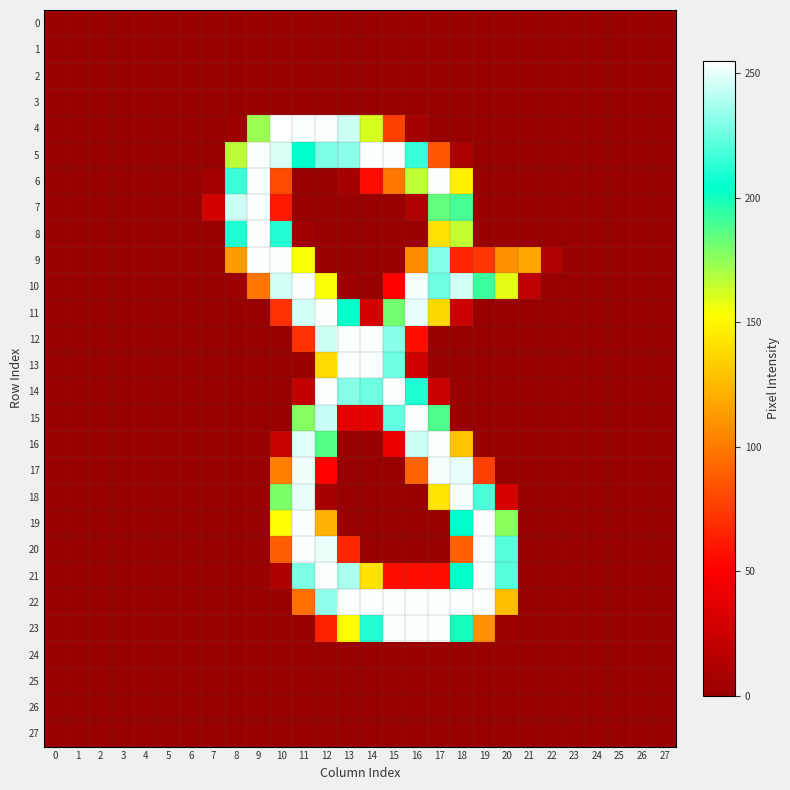

Reading left to right, extract all data points from this chart.

0: 0=0	1=0	2=0	3=0	4=0	5=0	6=0	7=0	8=0	9=0	10=0	11=0	12=0	13=0	14=0	15=0	16=0	17=0	18=0	19=0	20=0	21=0	22=0	23=0	24=0	25=0	26=0	27=0
1: 0=0	1=0	2=0	3=0	4=0	5=0	6=0	7=0	8=0	9=0	10=0	11=0	12=0	13=0	14=0	15=0	16=0	17=0	18=0	19=0	20=0	21=0	22=0	23=0	24=0	25=0	26=0	27=0
2: 0=0	1=0	2=0	3=0	4=0	5=0	6=0	7=0	8=0	9=0	10=0	11=0	12=0	13=0	14=0	15=0	16=0	17=0	18=0	19=0	20=0	21=0	22=0	23=0	24=0	25=0	26=0	27=0
3: 0=0	1=0	2=0	3=0	4=0	5=0	6=0	7=0	8=0	9=0	10=0	11=0	12=0	13=0	14=0	15=0	16=0	17=0	18=0	19=0	20=0	21=0	22=0	23=0	24=0	25=0	26=0	27=0
4: 0=0	1=0	2=0	3=0	4=0	5=0	6=0	7=0	8=3	9=173	10=255	11=254	12=254	13=245	14=161	15=77	16=6	17=0	18=0	19=0	20=0	21=0	22=0	23=0	24=0	25=0	26=0	27=0
5: 0=0	1=0	2=0	3=0	4=0	5=0	6=0	7=0	8=167	9=254	10=247	11=204	12=229	13=232	14=254	15=254	16=215	17=86	18=9	19=0	20=0	21=0	22=0	23=0	24=0	25=0	26=0	27=0
6: 0=0	1=0	2=0	3=0	4=0	5=0	6=0	7=6	8=216	9=254	10=81	11=0	12=0	13=7	14=56	15=99	16=166	17=254	18=147	19=0	20=0	21=0	22=0	23=0	24=0	25=0	26=0	27=0
7: 0=0	1=0	2=0	3=0	4=0	5=0	6=0	7=30	8=245	9=254	10=61	11=0	12=0	13=0	14=0	15=0	16=12	17=184	18=190	19=0	20=0	21=0	22=0	23=0	24=0	25=0	26=0	27=0
8: 0=0	1=0	2=0	3=0	4=0	5=0	6=0	7=0	8=210	9=254	10=211	11=5	12=0	13=0	14=0	15=0	16=0	17=141	18=165	19=0	20=0	21=0	22=0	23=0	24=0	25=0	26=0	27=0
9: 0=0	1=0	2=0	3=0	4=0	5=0	6=0	7=0	8=113	9=254	10=254	11=154	12=0	13=0	14=0	15=0	16=107	17=230	18=66	19=73	20=109	21=118	22=12	23=0	24=0	25=0	26=0	27=0
10: 0=0	1=0	2=0	3=0	4=0	5=0	6=0	7=0	8=2	9=98	10=246	11=254	12=154	13=3	14=0	15=52	16=253	17=226	18=246	19=192	20=158	21=19	22=0	23=0	24=0	25=0	26=0	27=0
11: 0=0	1=0	2=0	3=0	4=0	5=0	6=0	7=0	8=0	9=0	10=70	11=246	12=254	13=203	14=30	15=181	16=250	17=137	18=26	19=0	20=0	21=0	22=0	23=0	24=0	25=0	26=0	27=0
12: 0=0	1=0	2=0	3=0	4=0	5=0	6=0	7=0	8=0	9=0	10=0	11=71	12=245	13=254	14=254	15=231	16=57	17=0	18=0	19=0	20=0	21=0	22=0	23=0	24=0	25=0	26=0	27=0
13: 0=0	1=0	2=0	3=0	4=0	5=0	6=0	7=0	8=0	9=0	10=0	11=1	12=138	13=254	14=254	15=226	16=27	17=0	18=0	19=0	20=0	21=0	22=0	23=0	24=0	25=0	26=0	27=0
14: 0=0	1=0	2=0	3=0	4=0	5=0	6=0	7=0	8=0	9=0	10=0	11=21	12=254	13=231	14=226	15=254	16=210	17=25	18=0	19=0	20=0	21=0	22=0	23=0	24=0	25=0	26=0	27=0
15: 0=0	1=0	2=0	3=0	4=0	5=0	6=0	7=0	8=0	9=0	10=0	11=177	12=244	13=37	14=39	15=223	16=254	17=188	18=1	19=0	20=0	21=0	22=0	23=0	24=0	25=0	26=0	27=0
16: 0=0	1=0	2=0	3=0	4=0	5=0	6=0	7=0	8=0	9=0	10=23	11=249	12=187	13=0	14=0	15=42	16=245	17=254	18=129	19=0	20=0	21=0	22=0	23=0	24=0	25=0	26=0	27=0
17: 0=0	1=0	2=0	3=0	4=0	5=0	6=0	7=0	8=0	9=0	10=102	11=252	12=51	13=0	14=0	15=0	16=91	17=253	18=250	19=77	20=0	21=0	22=0	23=0	24=0	25=0	26=0	27=0
18: 0=0	1=0	2=0	3=0	4=0	5=0	6=0	7=0	8=0	9=0	10=179	11=250	12=7	13=0	14=0	15=0	16=0	17=142	18=253	19=219	20=31	21=0	22=0	23=0	24=0	25=0	26=0	27=0
19: 0=0	1=0	2=0	3=0	4=0	5=0	6=0	7=0	8=0	9=0	10=153	11=254	12=123	13=0	14=0	15=0	16=0	17=0	18=204	19=254	20=176	21=0	22=0	23=0	24=0	25=0	26=0	27=0
20: 0=0	1=0	2=0	3=0	4=0	5=0	6=0	7=0	8=0	9=0	10=89	11=254	12=251	13=67	14=0	15=0	16=0	17=0	18=90	19=254	20=221	21=0	22=0	23=0	24=0	25=0	26=0	27=0
21: 0=0	1=0	2=0	3=0	4=0	5=0	6=0	7=0	8=0	9=0	10=11	11=229	12=254	13=238	14=141	15=57	16=57	17=57	18=203	19=254	20=221	21=0	22=0	23=0	24=0	25=0	26=0	27=0
22: 0=0	1=0	2=0	3=0	4=0	5=0	6=0	7=0	8=0	9=0	10=0	11=96	12=233	13=254	14=254	15=254	16=254	17=254	18=254	19=254	20=127	21=0	22=0	23=0	24=0	25=0	26=0	27=0
23: 0=0	1=0	2=0	3=0	4=0	5=0	6=0	7=0	8=0	9=0	10=0	11=0	12=65	13=152	14=211	15=254	16=254	17=254	18=200	19=109	20=3	21=0	22=0	23=0	24=0	25=0	26=0	27=0
24: 0=0	1=0	2=0	3=0	4=0	5=0	6=0	7=0	8=0	9=0	10=0	11=0	12=0	13=0	14=0	15=0	16=0	17=0	18=0	19=0	20=0	21=0	22=0	23=0	24=0	25=0	26=0	27=0
25: 0=0	1=0	2=0	3=0	4=0	5=0	6=0	7=0	8=0	9=0	10=0	11=0	12=0	13=0	14=0	15=0	16=0	17=0	18=0	19=0	20=0	21=0	22=0	23=0	24=0	25=0	26=0	27=0
26: 0=0	1=0	2=0	3=0	4=0	5=0	6=0	7=0	8=0	9=0	10=0	11=0	12=0	13=0	14=0	15=0	16=0	17=0	18=0	19=0	20=0	21=0	22=0	23=0	24=0	25=0	26=0	27=0
27: 0=0	1=0	2=0	3=0	4=0	5=0	6=0	7=0	8=0	9=0	10=0	11=0	12=0	13=0	14=0	15=0	16=0	17=0	18=0	19=0	20=0	21=0	22=0	23=0	24=0	25=0	26=0	27=0